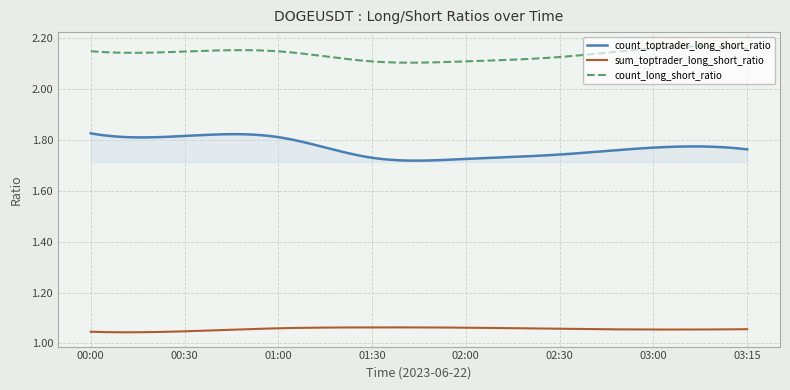

Count the number of data series in this chart.

3